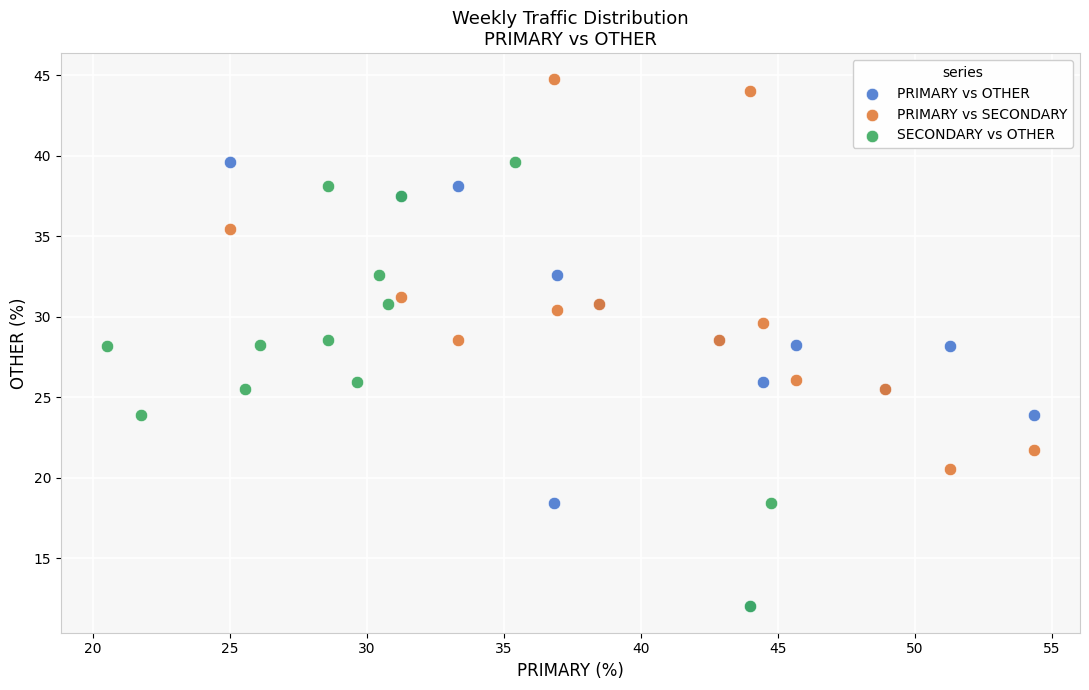

Which series reaches the maximum Y coordinate?

PRIMARY vs SECONDARY